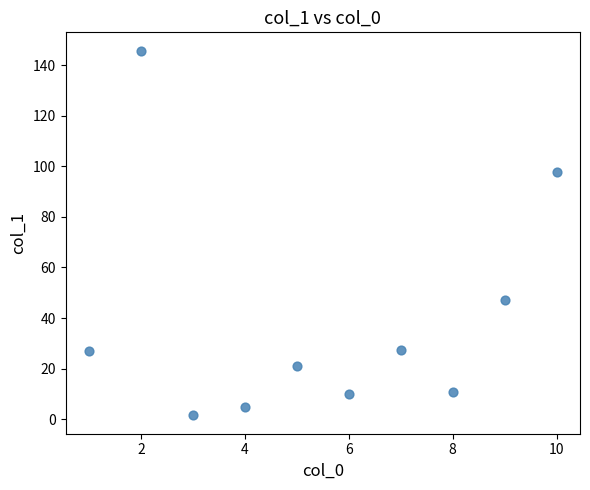

What is the average X value?

5.5